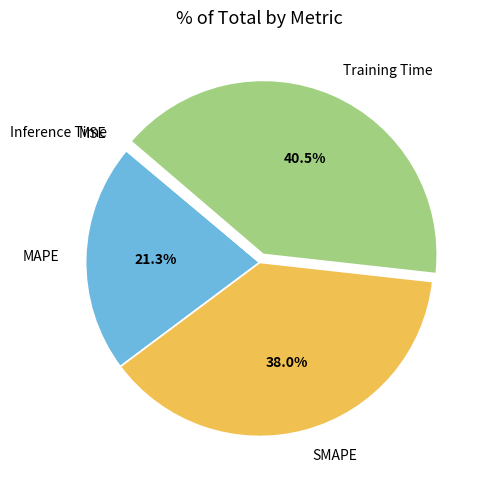

What portion of the pie excludes SMAPE?

62.0%